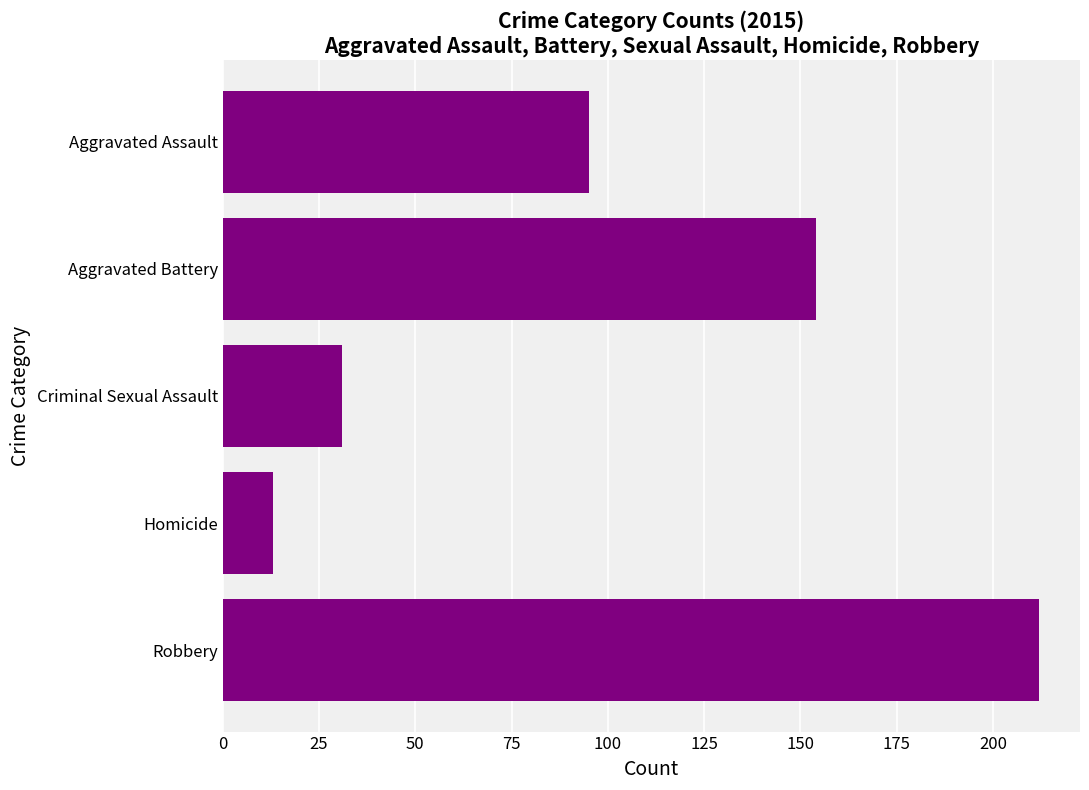

What is the label of the 2nd bar from the bottom?

Homicide